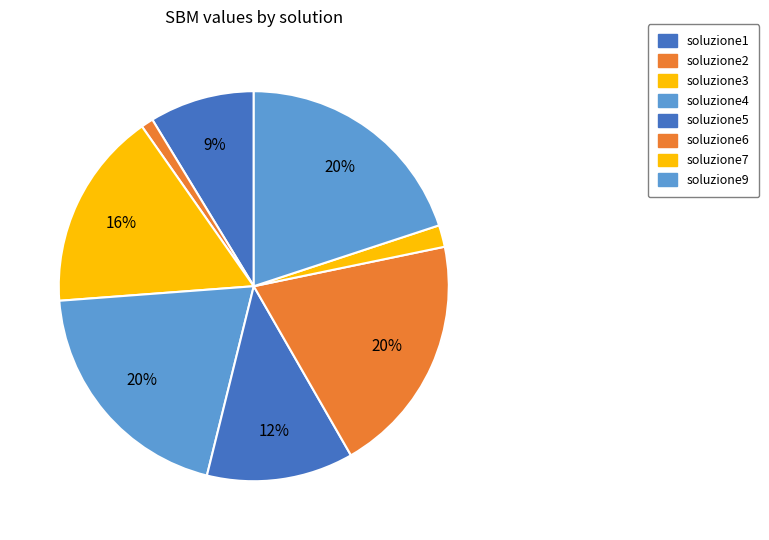

Is soluzione9 the majority of the pie?

No